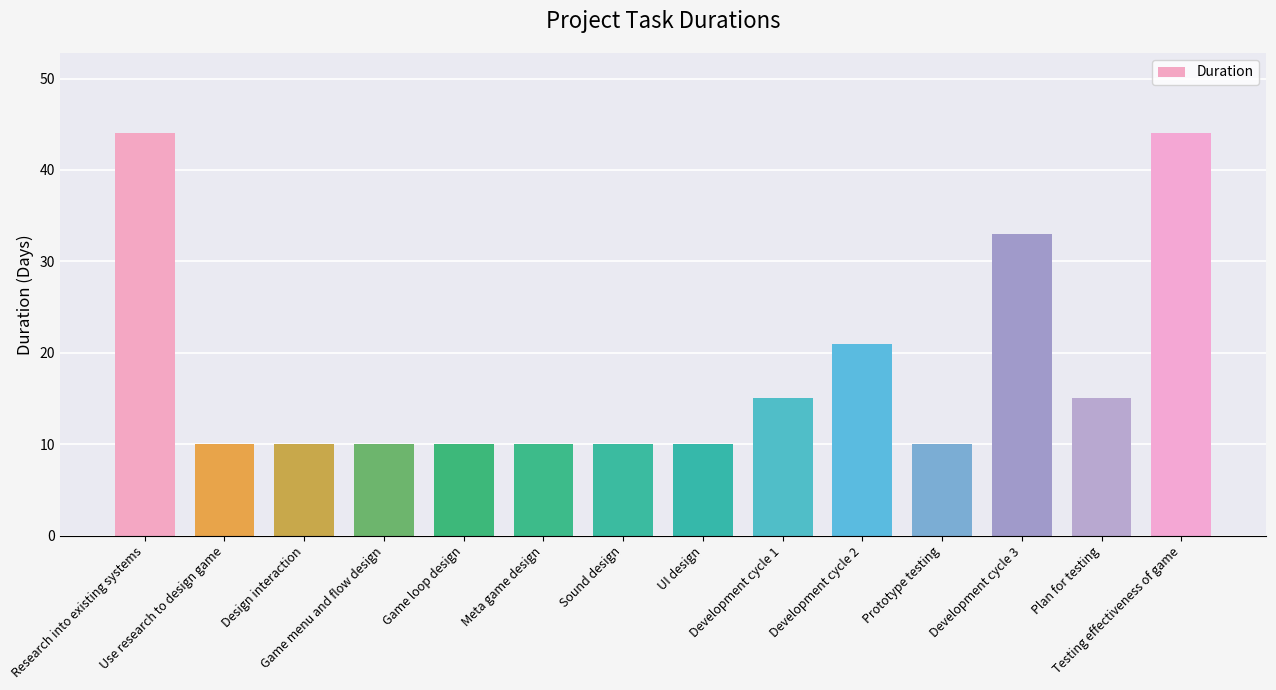

What is the value of the 14th bar from the left?

44